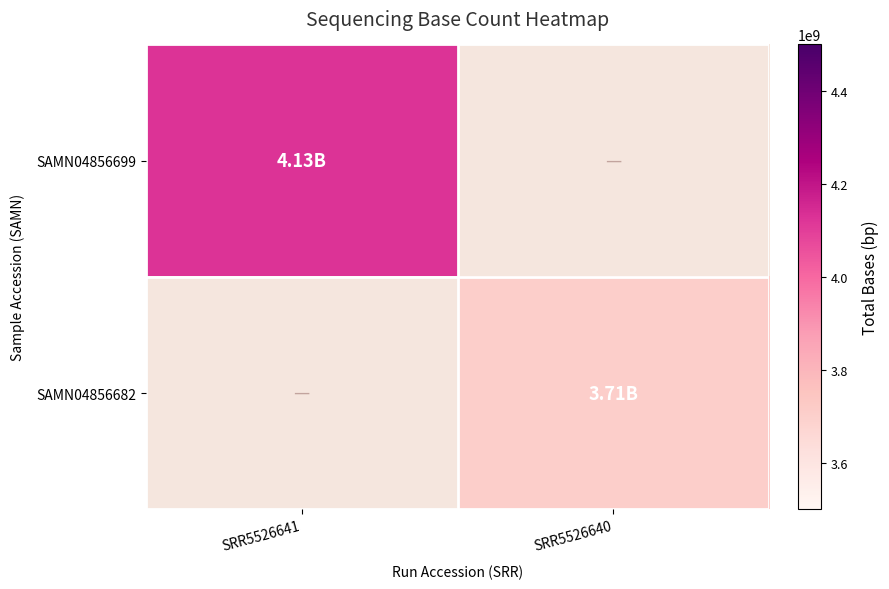

Rank the series at SRR5526640 from highest to lowest value.

SAMN04856699, SAMN04856682